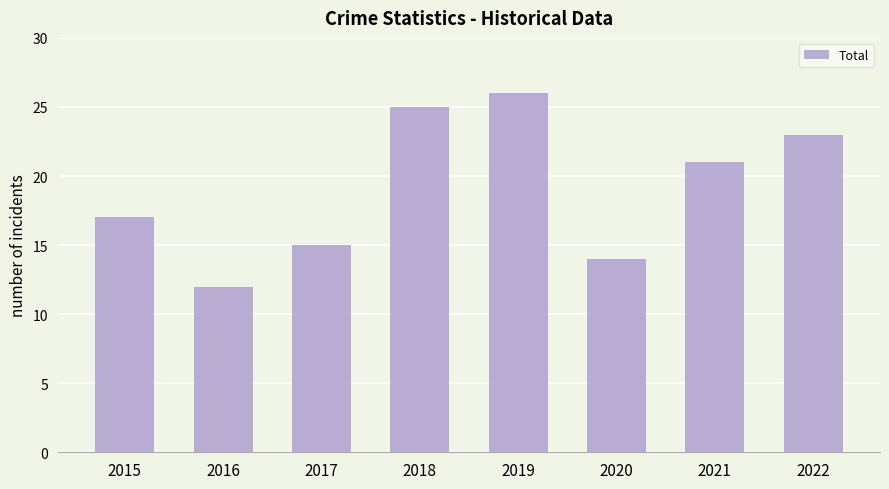

How many distinct data groups are displayed?

1